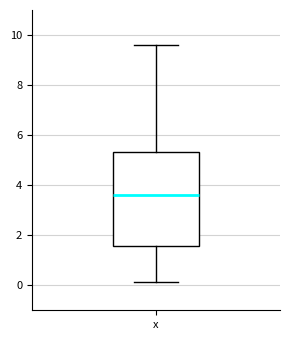

Where does the median line of the box for x sit on the y-axis? The values are not printed on the chart, so give them approximately, as read against the axis.

3.6